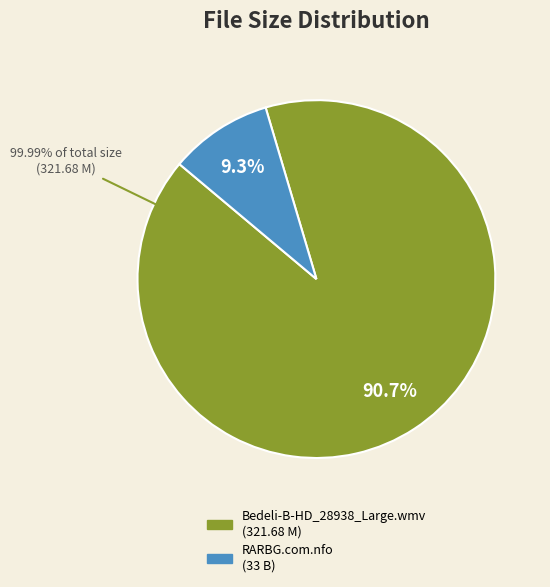

True or false: Bedeli-B-HD_28938_Large.wmv accounts for 79% of the total.

False